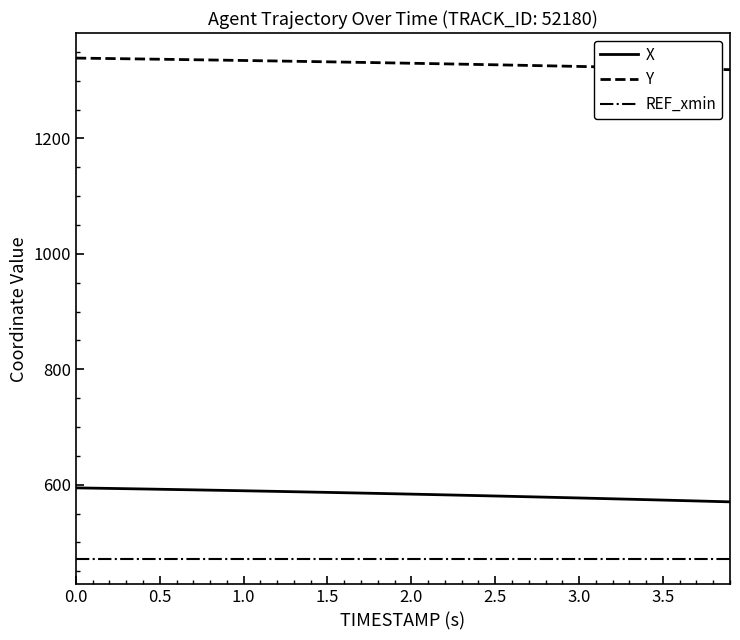

Rank the series by their maximum value, from highest to lowest.

Y, X, REF_xmin